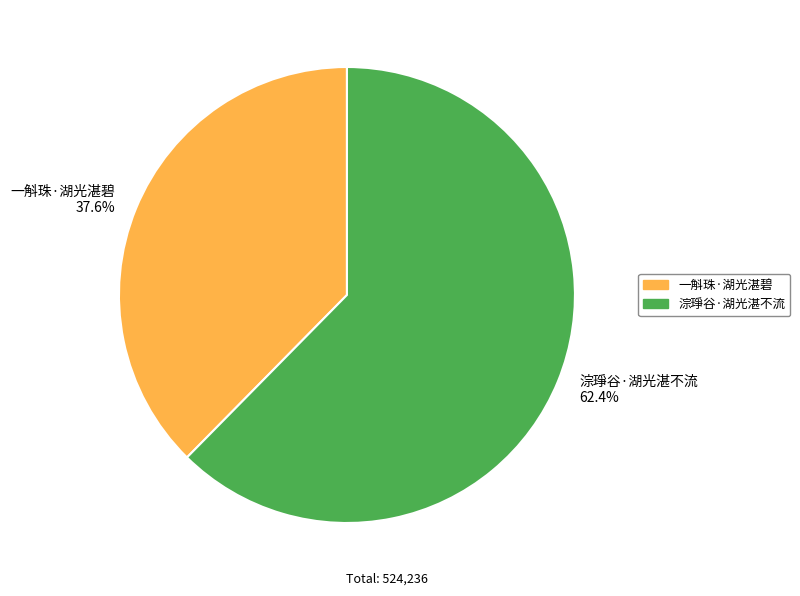

True or false: 一斛珠·湖光湛碧 accounts for 38% of the total.

True